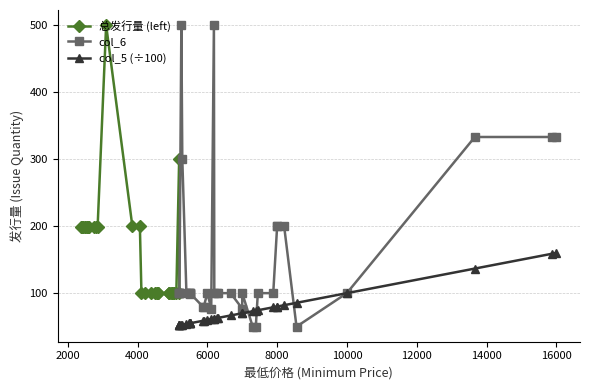

Which series has the largest total across all categories?

col_6 (总发行量)